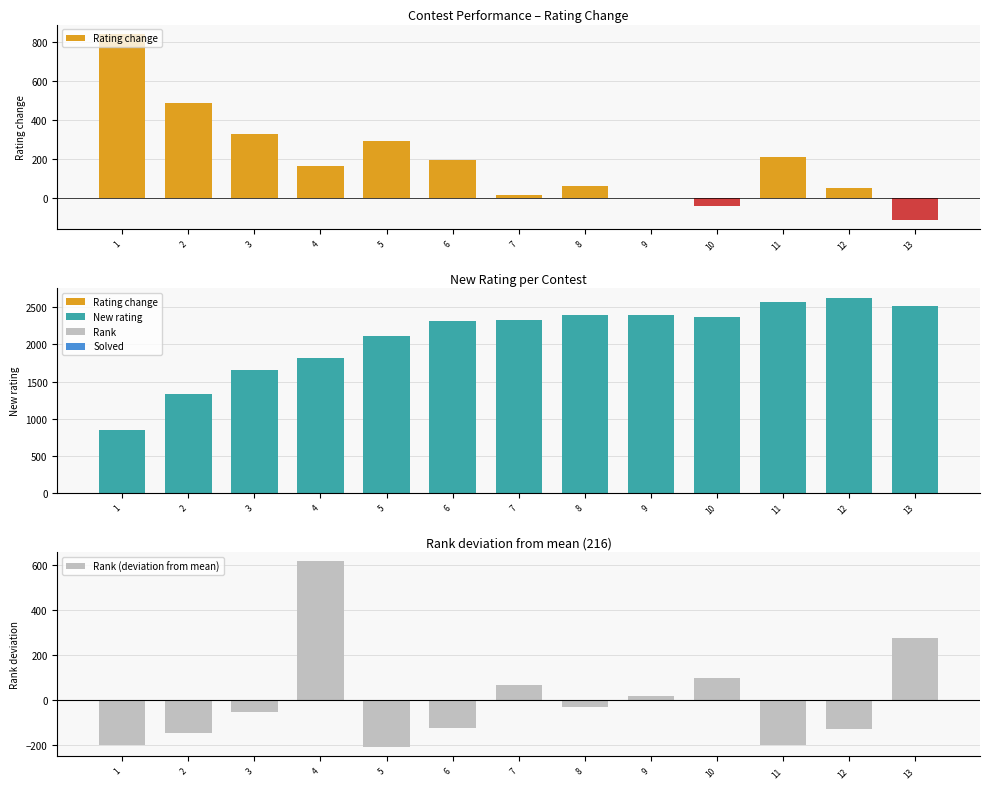

What are all the series names shown in the legend?

Rating change, New rating, Rank (deviation from mean)